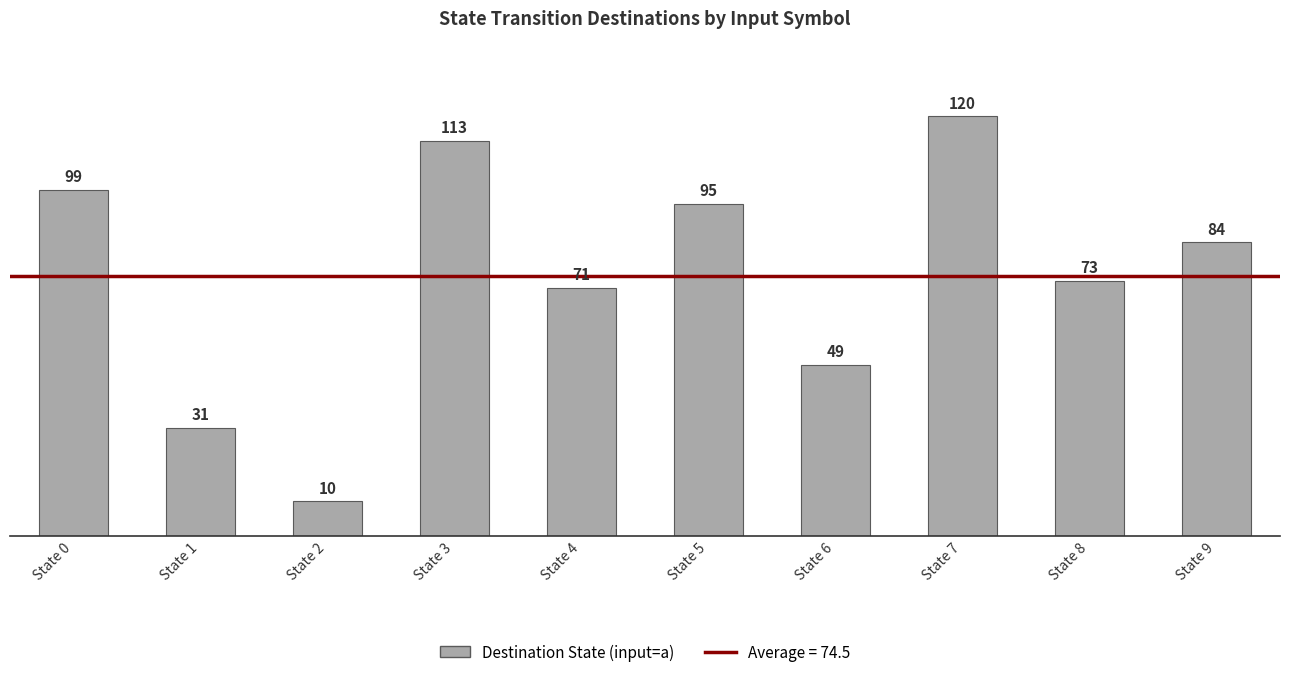

How many bars are there in total?

10